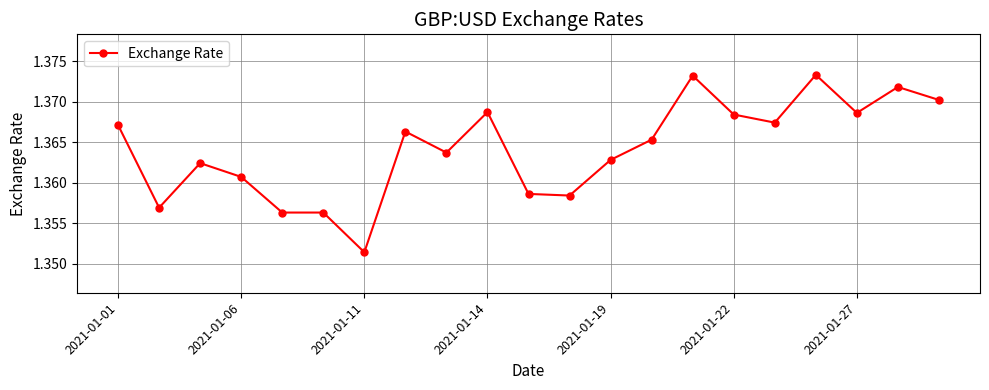

True or false: there are more than 1 points higher than both neighbors.

True